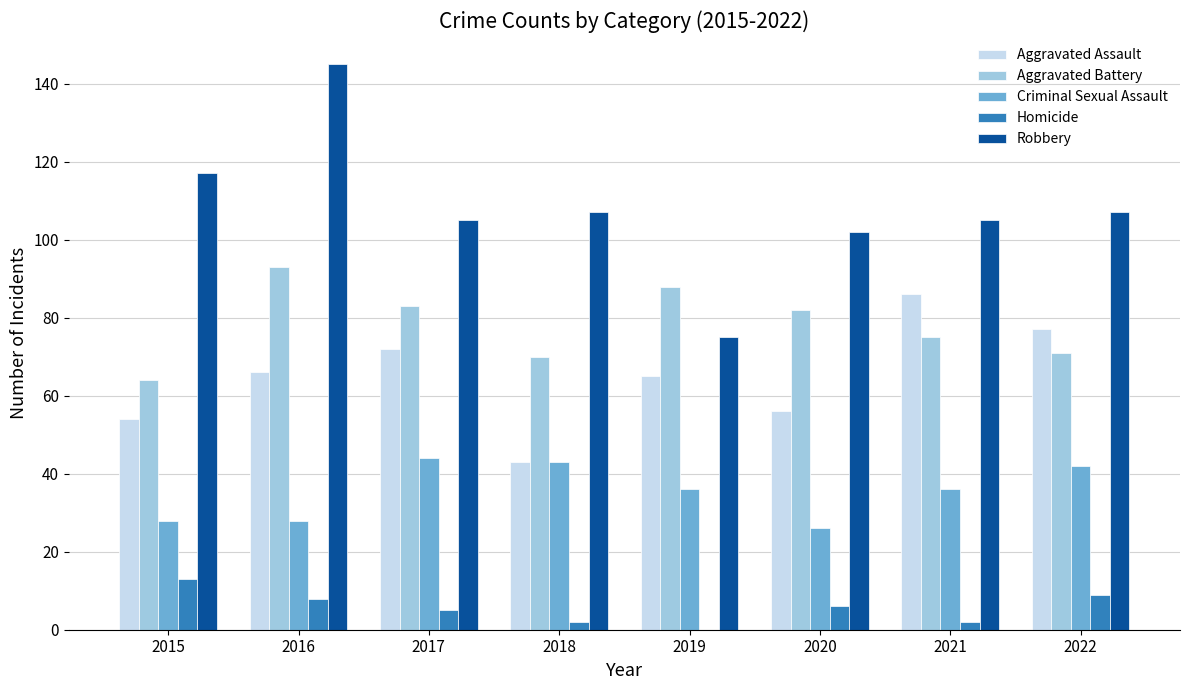

How many groups of bars are there?

8